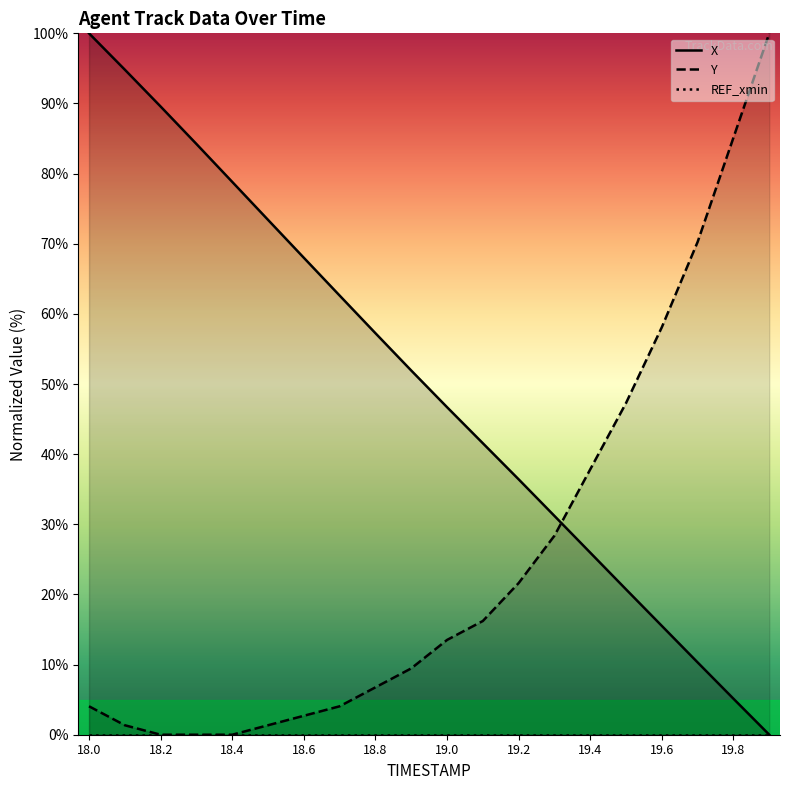

True or false: Y has more than 1 interior local peaks.

False